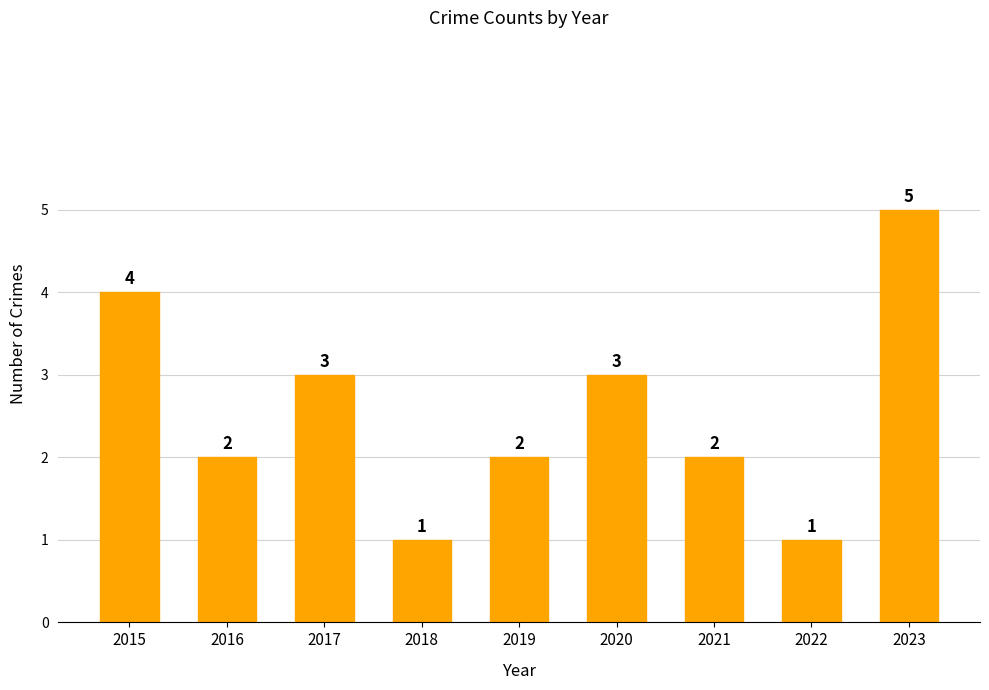

Which has a higher value, 2022 or 2016?

2016